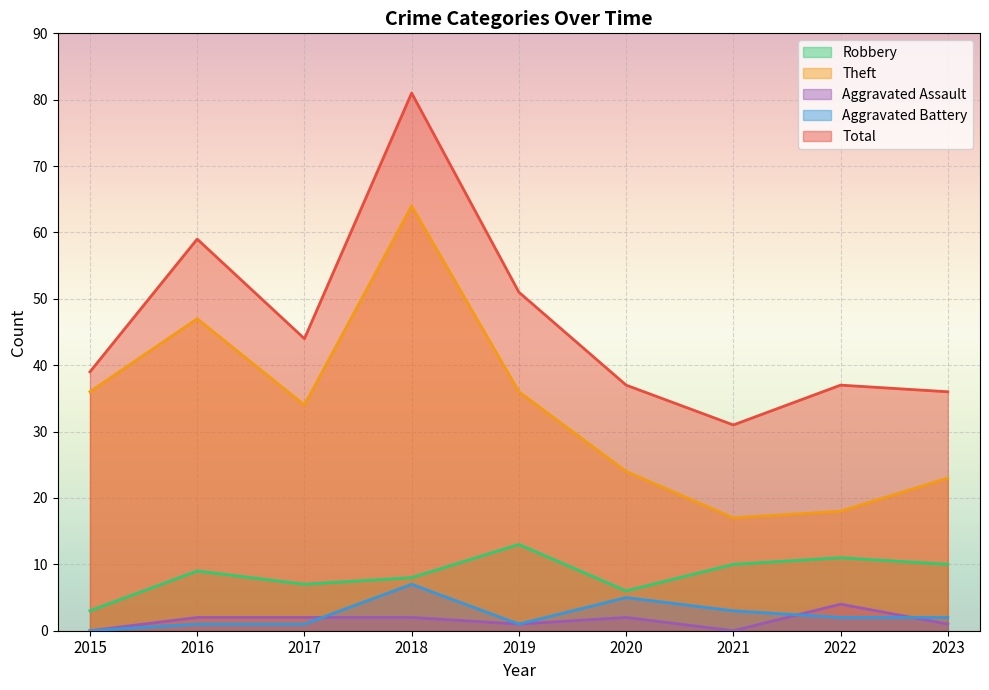

True or false: Aggravated Battery has a value of 1 at 2017.

True